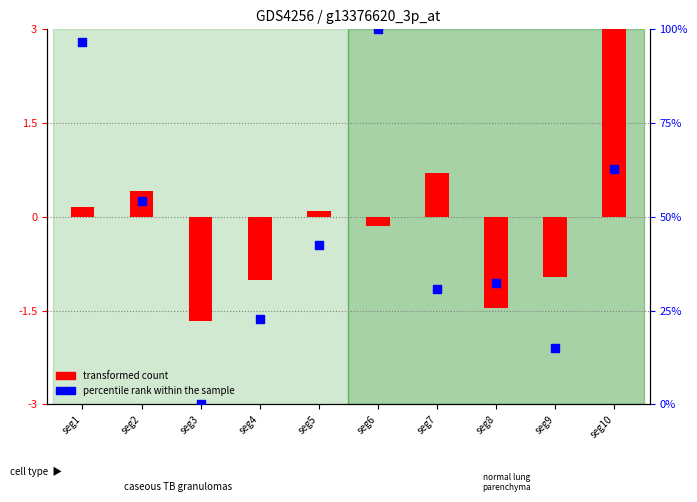

What are all the series names shown in the legend?

transformed count, percentile rank within the sample